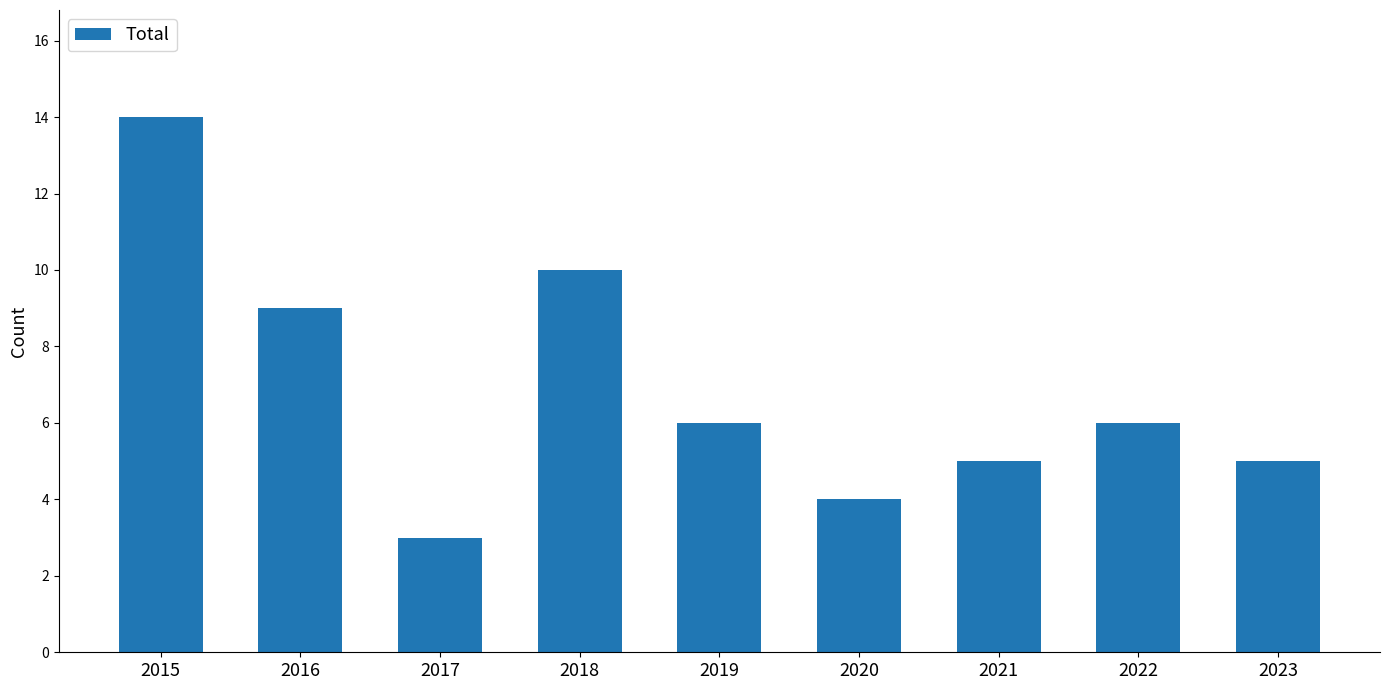

Which has a higher value, 2018 or 2023?

2018